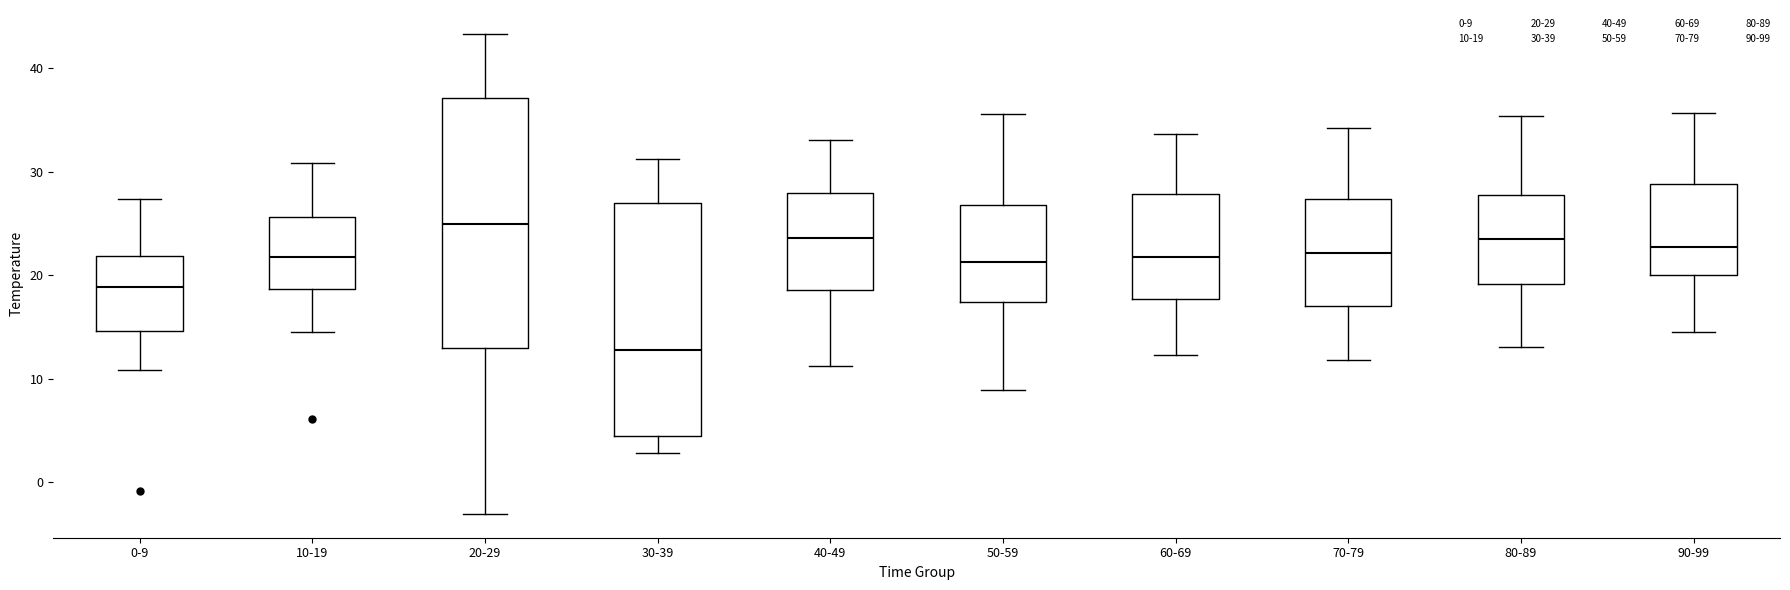

Which box is the tallest, from its lower edge to its upper edge?

20-29